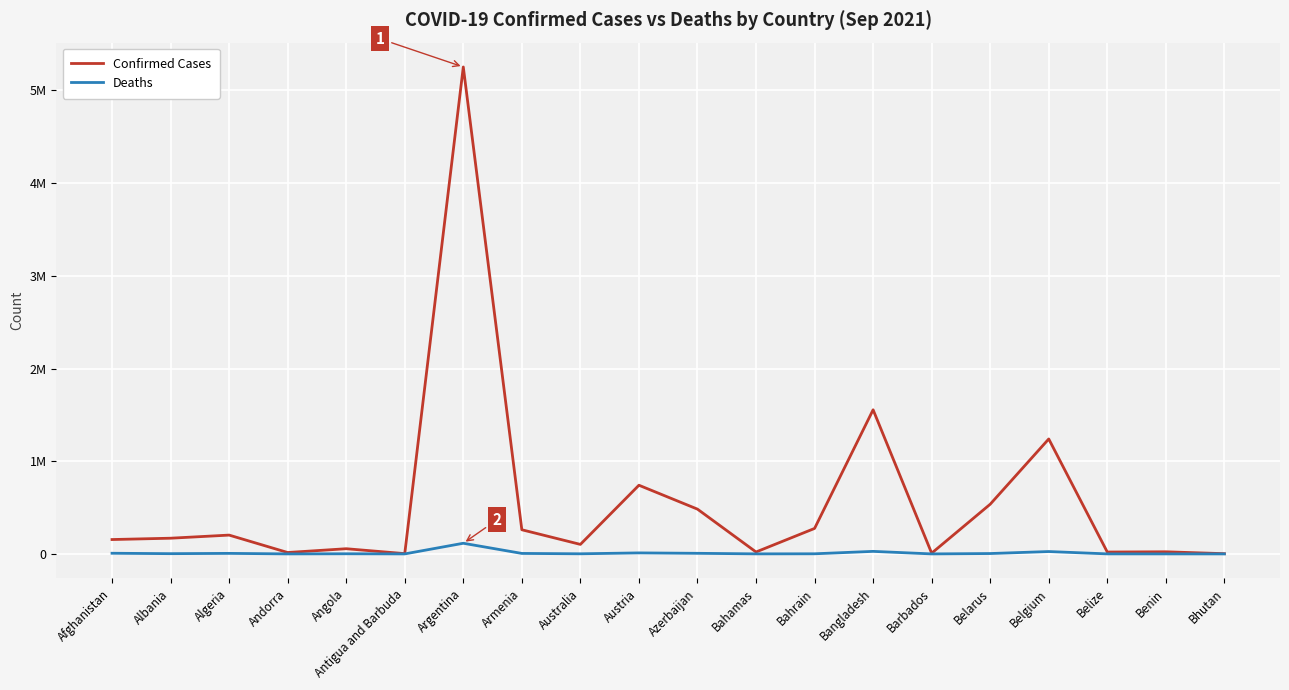

Is this an area chart (filled region under the line)?

No